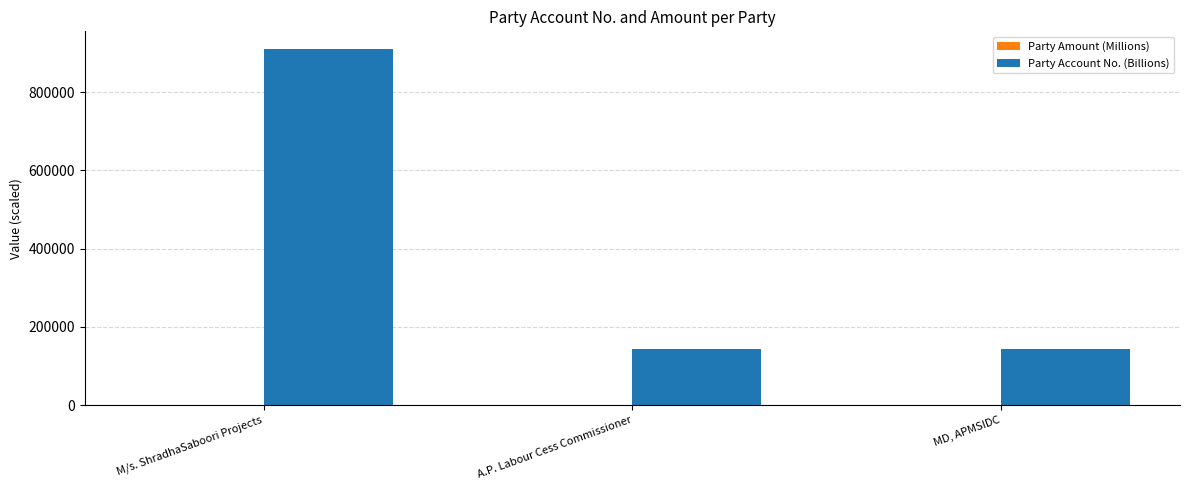

The Party Account No. (Billions) series shows 486639.9 at M/s. ShradhaSaboori Projects. True or false?

False